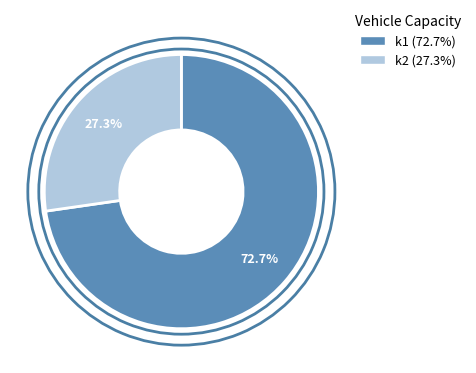

Which slice is the smallest?

k2